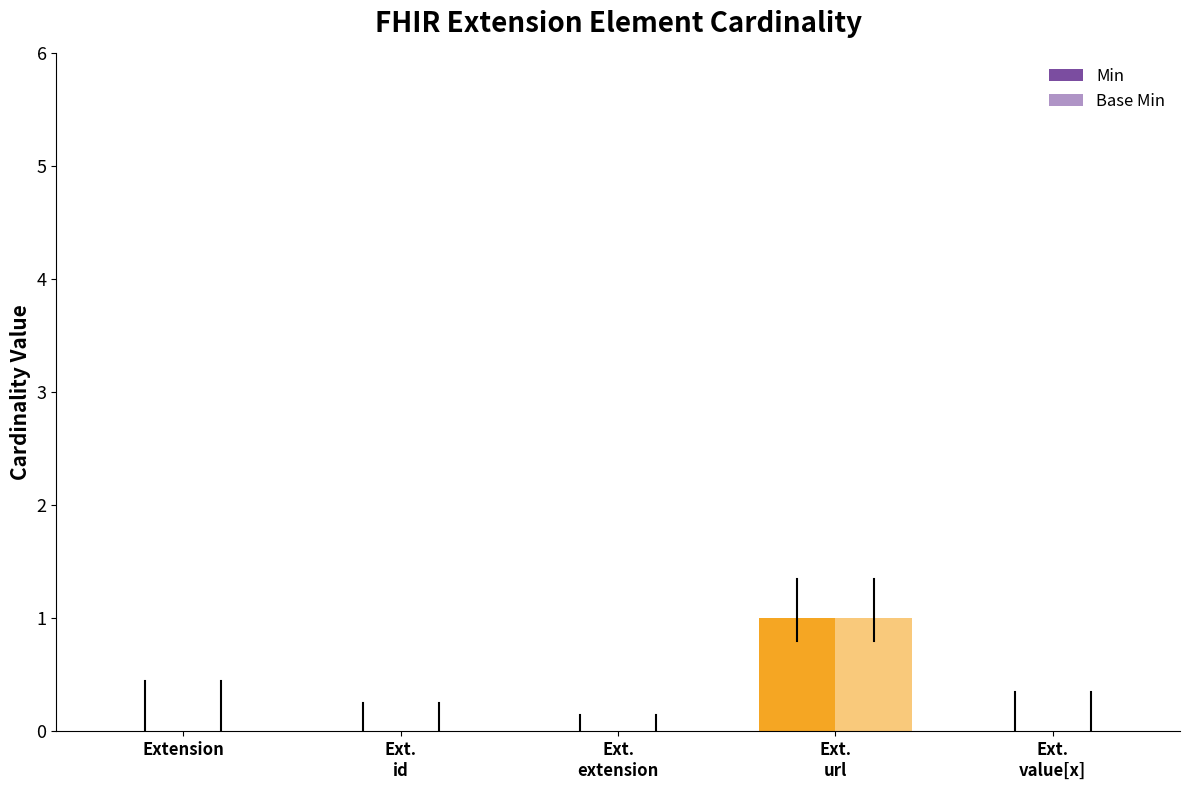

Are the bars horizontal?

No